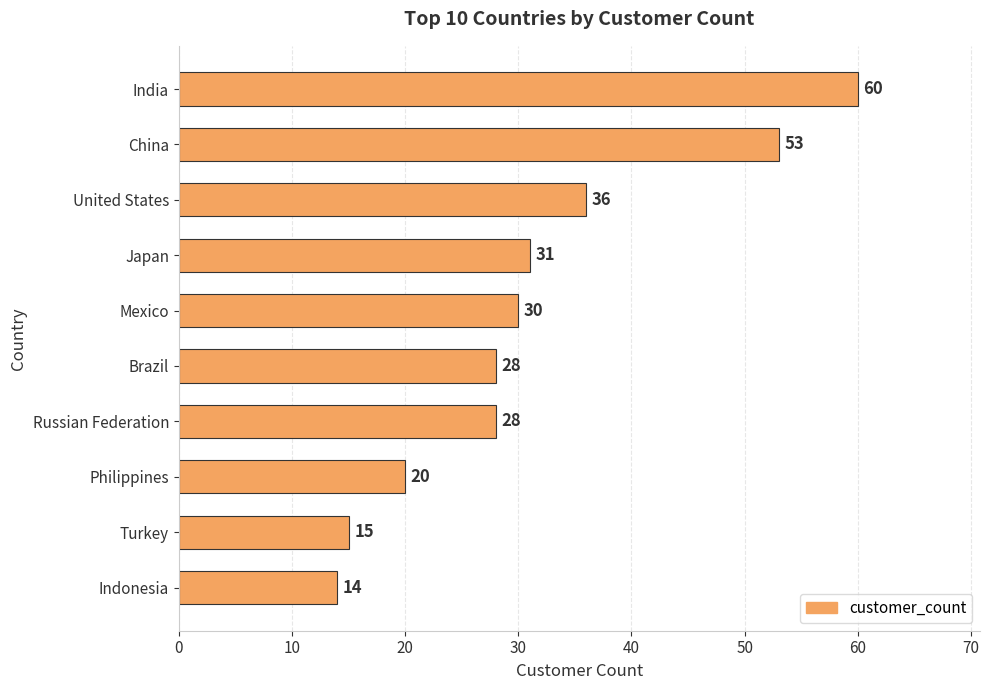

What is the smallest value displayed?

14